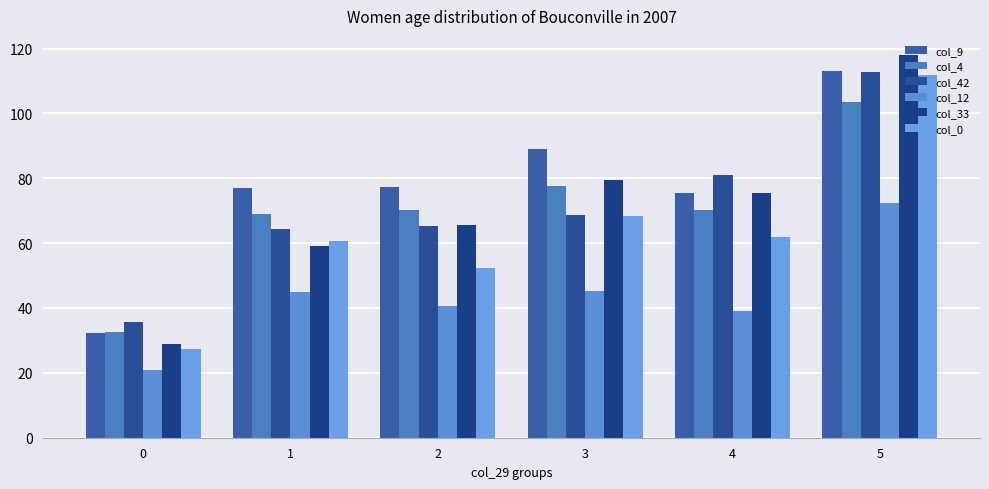

Is the value of col_33 at 2 greater than the value of col_12 at 4?

Yes